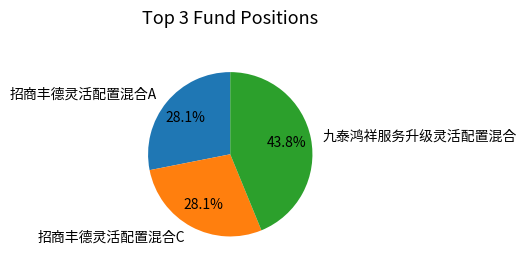

How much of the chart is everything except 招商丰德灵活配置混合A?

71.9%